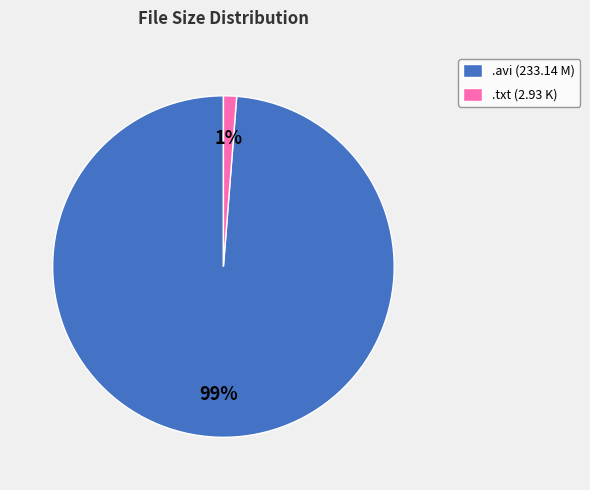

Combined, do .txt (2.93 K) and .avi (233.14 M) account for over 50%?

Yes